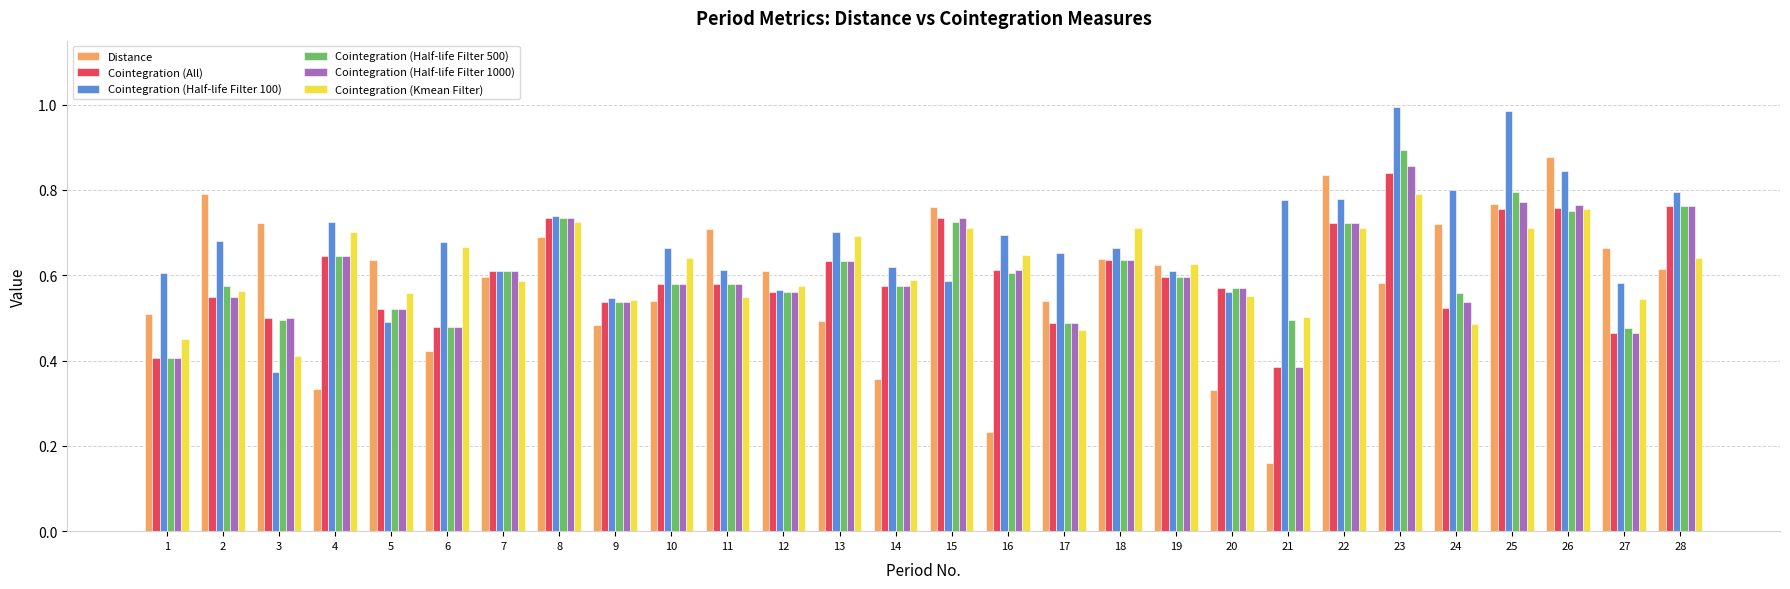

What is the total value across all series at 5?

3.2